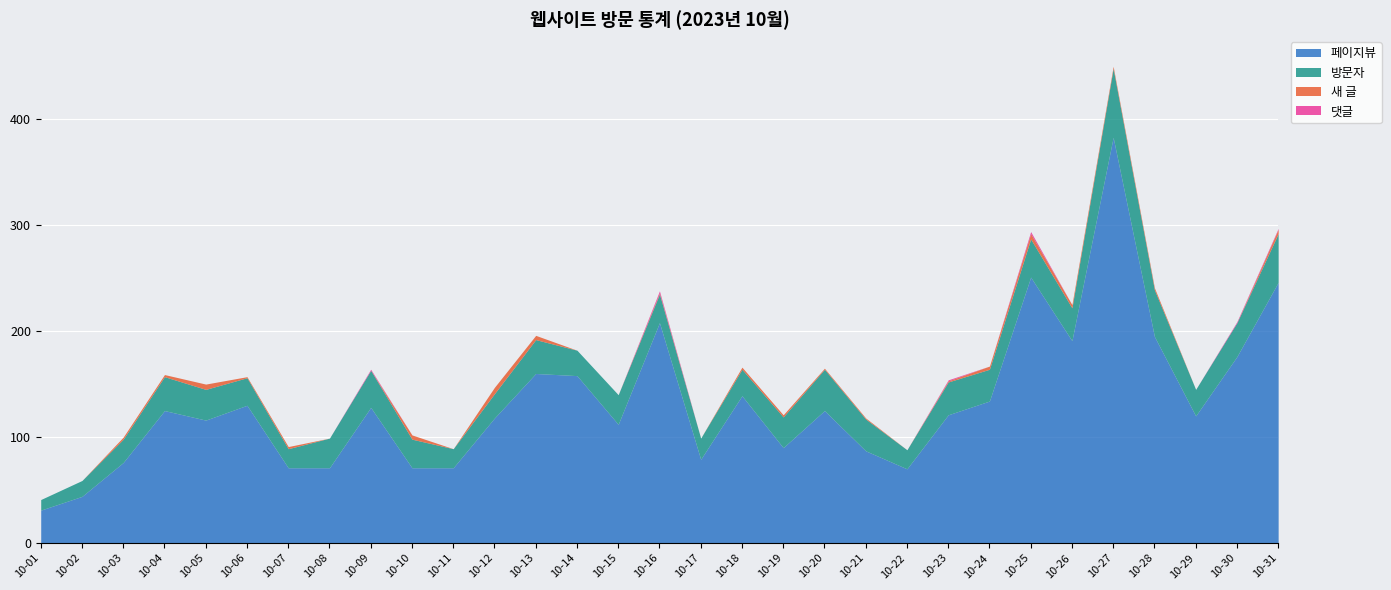

True or false: 페이지뷰 and 새 글 intersect in this chart.

False